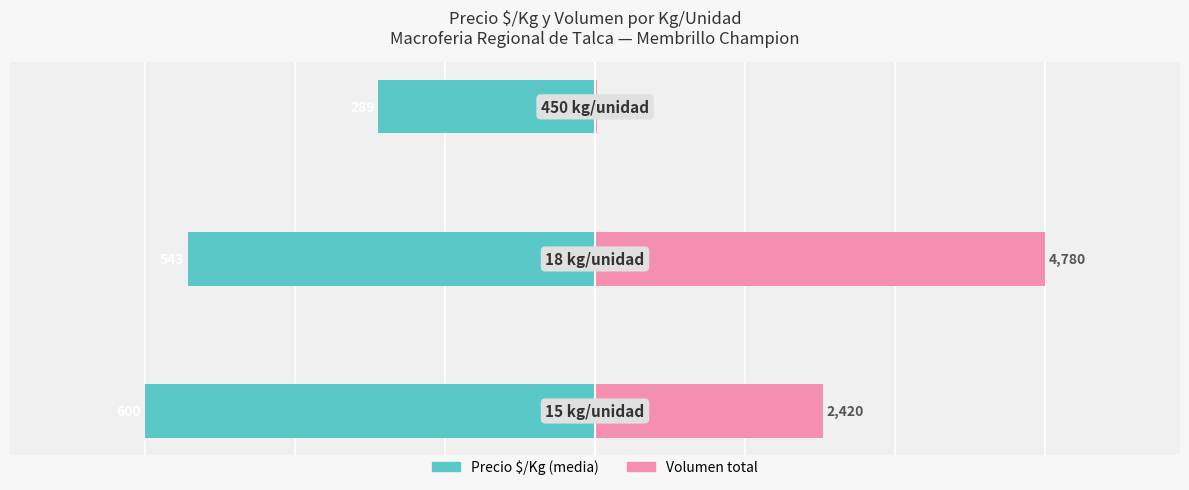

At 0, list the series in order from smallest to largest.

Precio $/Kg (media), Volumen total (escalado)